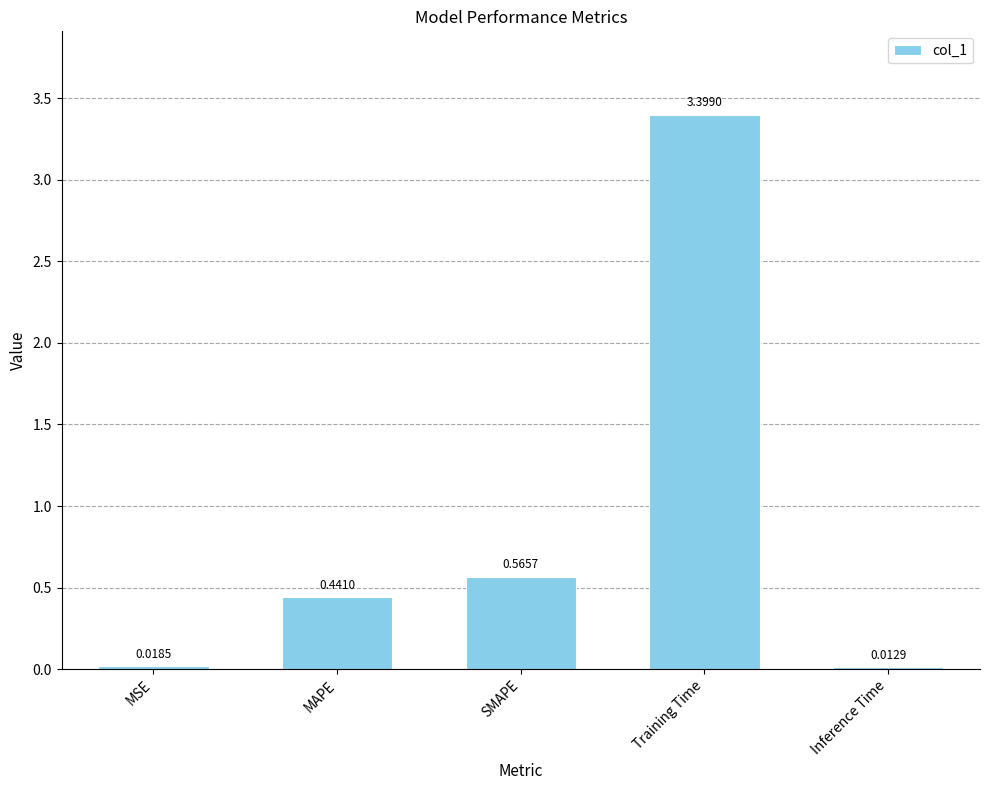

At which label is the value closest to 1?

SMAPE